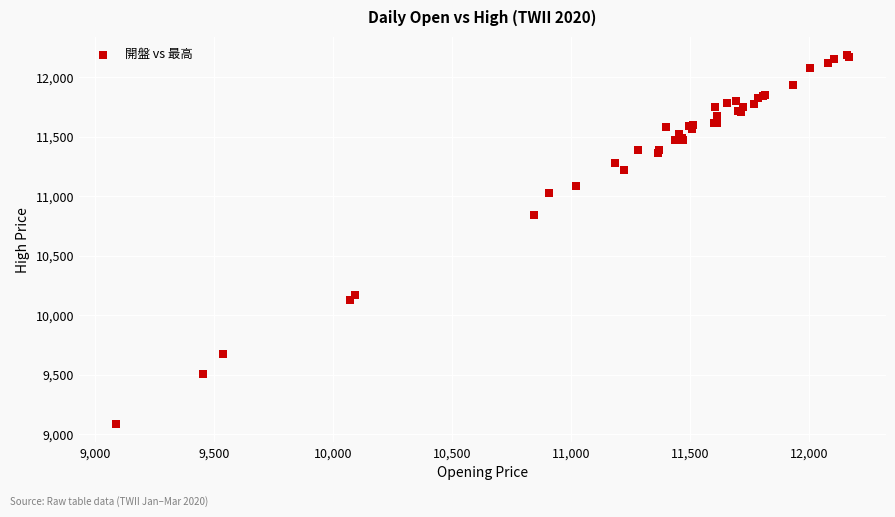

What Y value in the scatter plot is closest to 10635?

10845.4